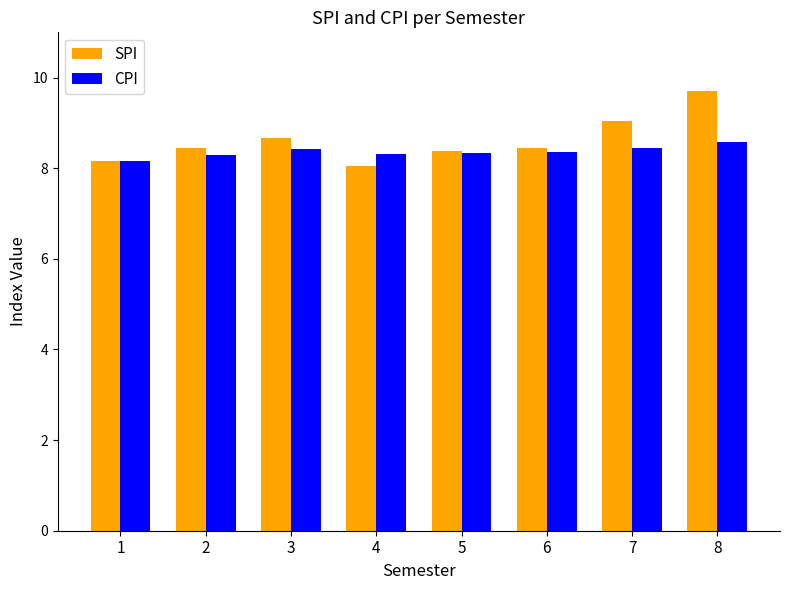

Which series has the largest range (max minus min)?

SPI